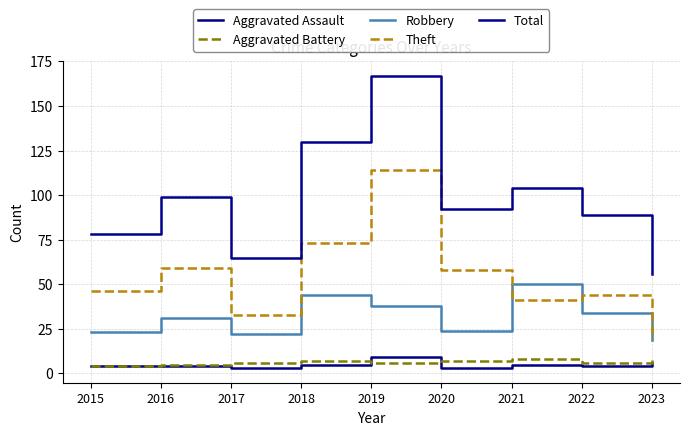

Which has a higher value, 2016 or 2021?

2021